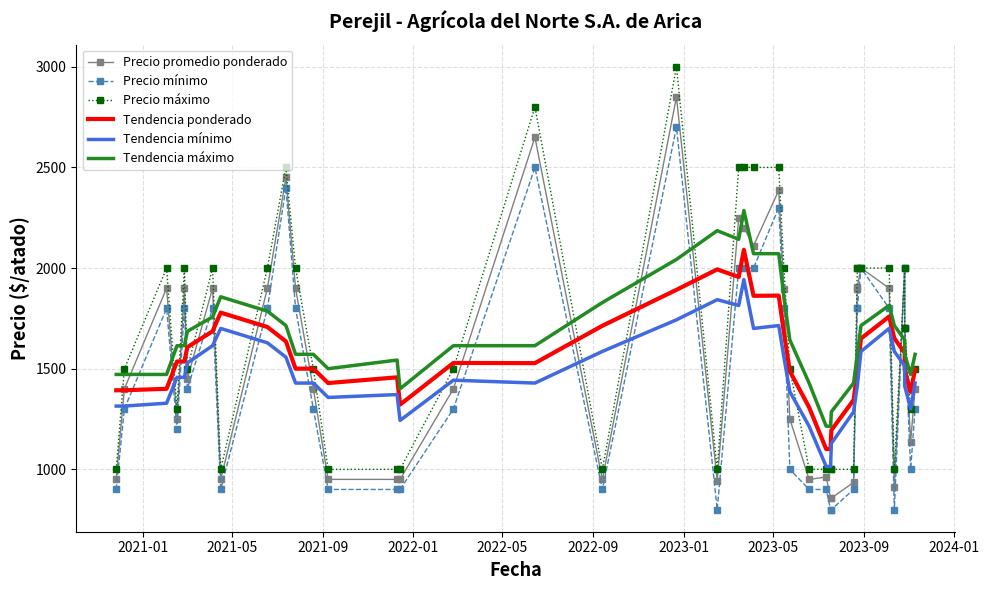

What is the difference between the maximum and minimum values in the Tendencia mínimo series?

928.6